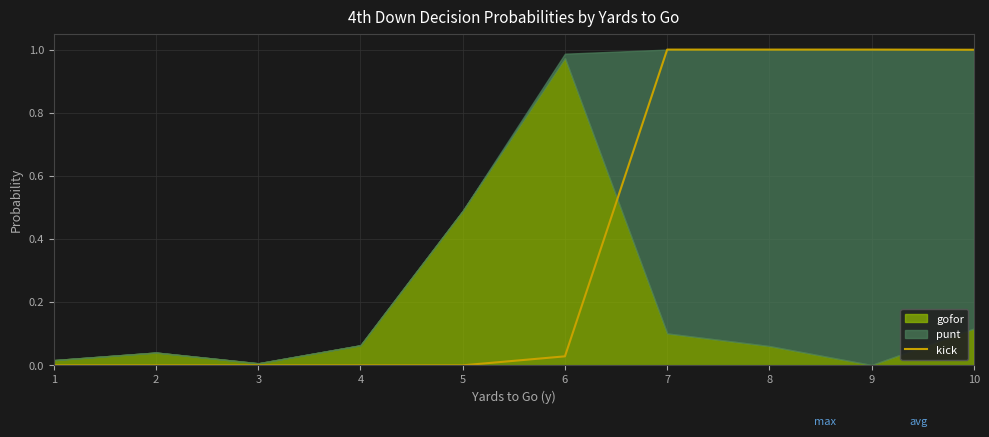

Is it true that kick equals 0.0 at 3?

True